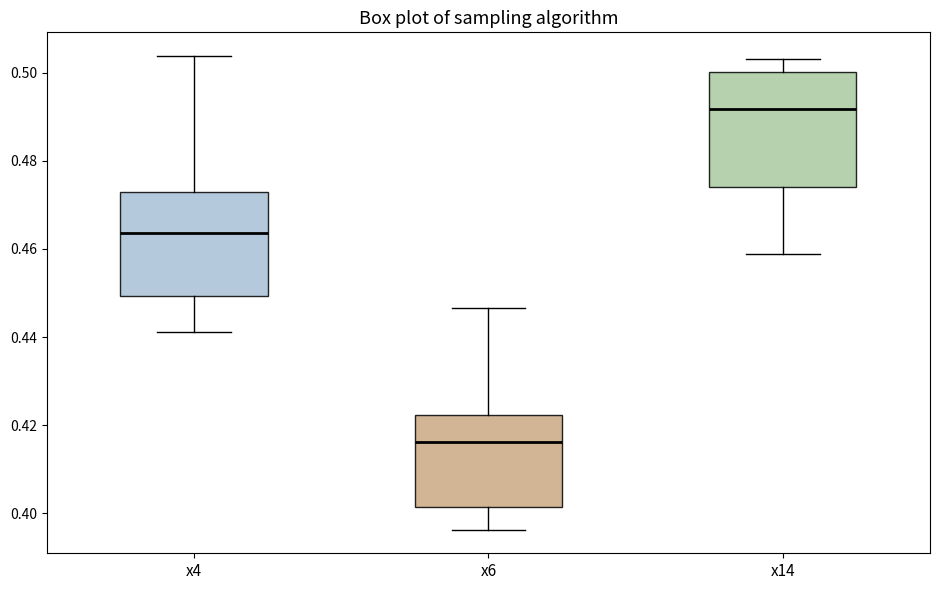

Where does the median line of the box for x14 sit on the y-axis? The values are not printed on the chart, so give them approximately, as read against the axis.

0.492